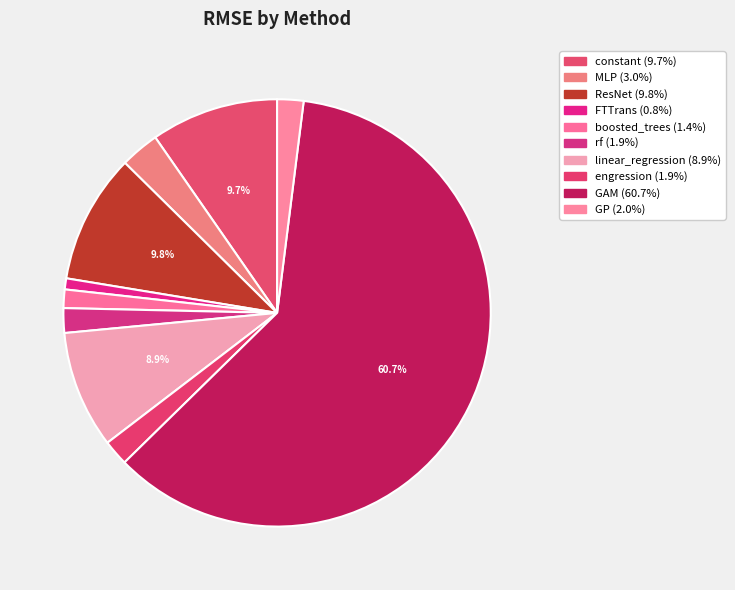

Is there a majority slice in this chart?

Yes